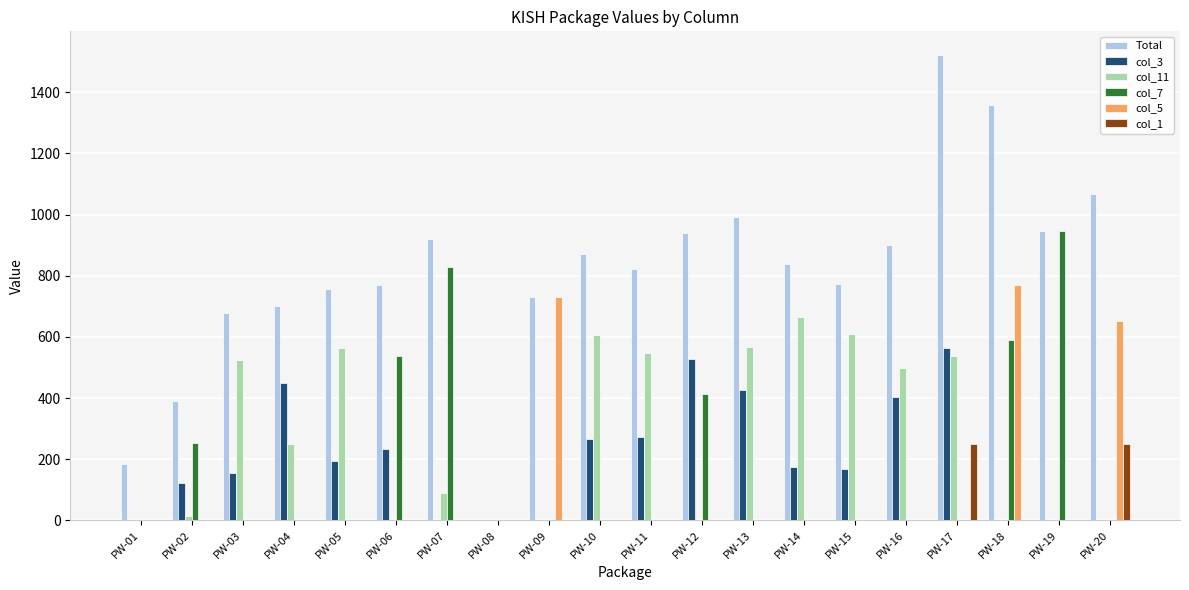

What is the total value across all series at PW-11?

1640.5